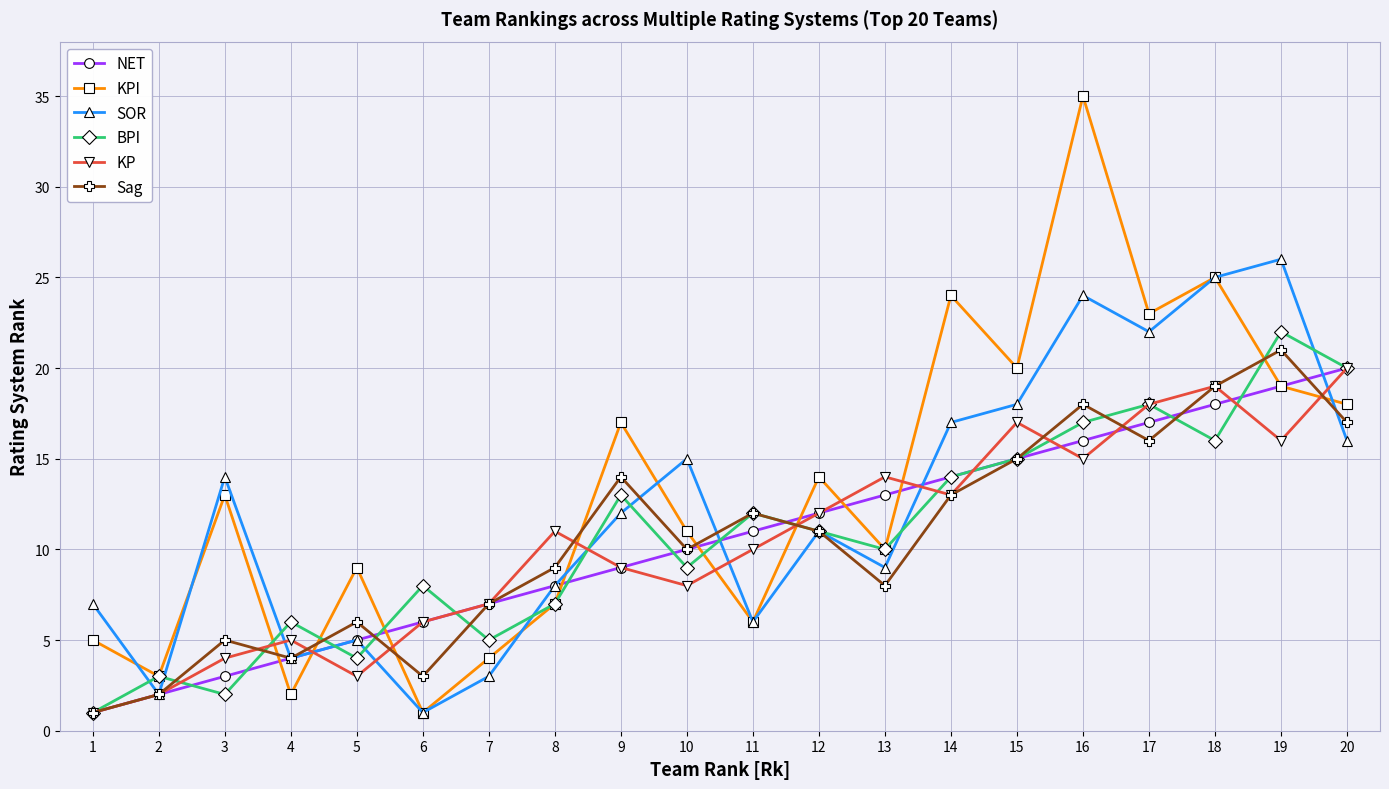

What is the maximum value shown in the chart?

35